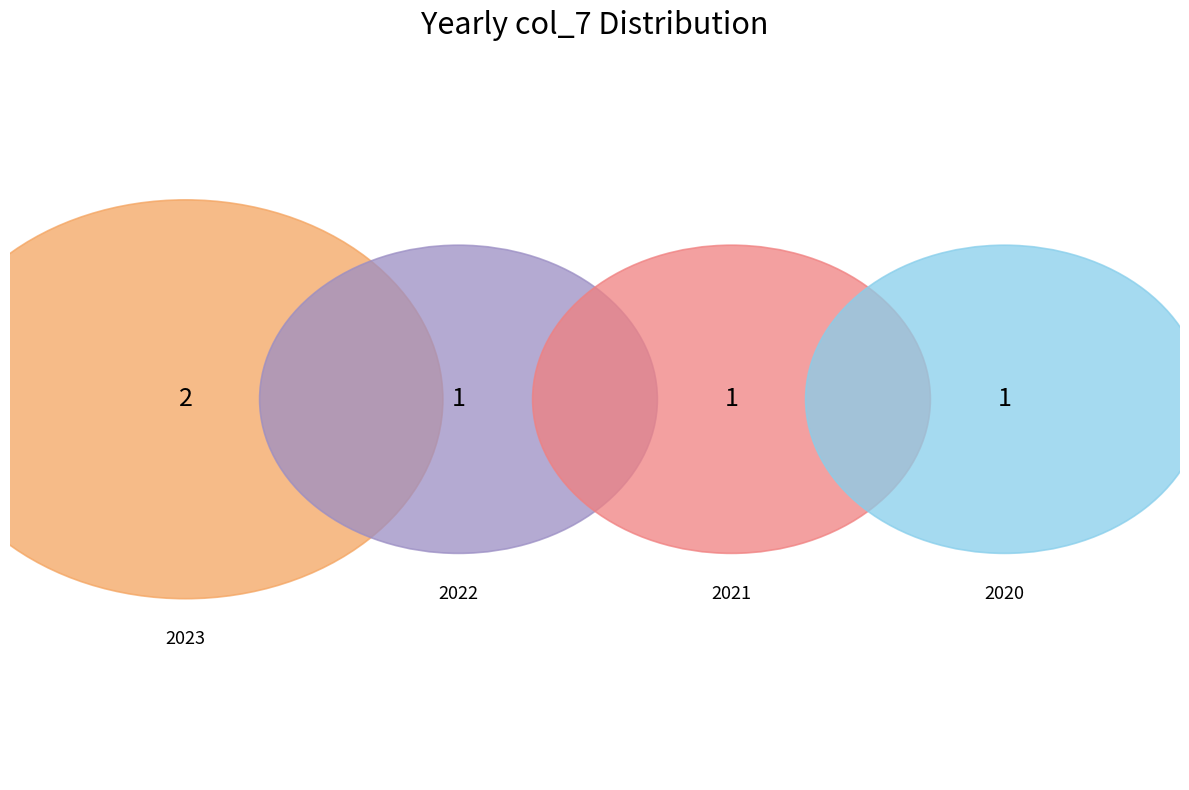

Does 2022 represent more than half of the total?

No